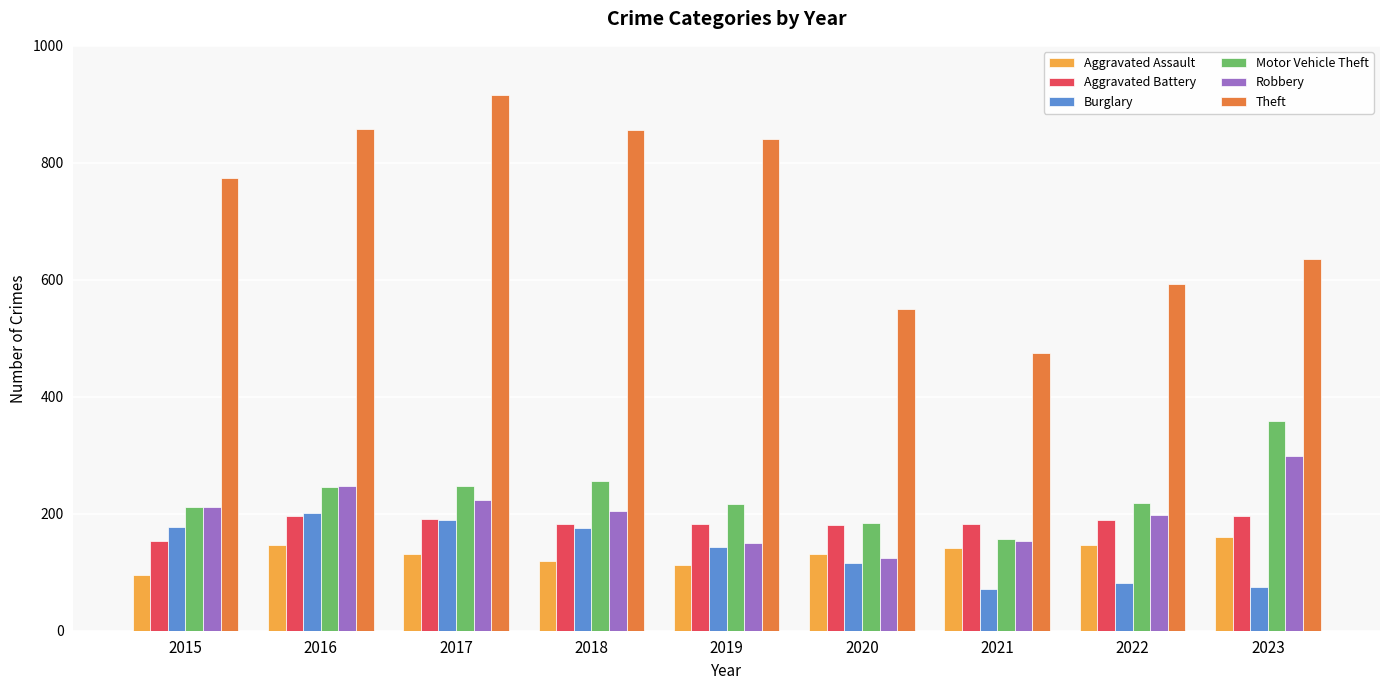

What is the average value of the Theft series?

722